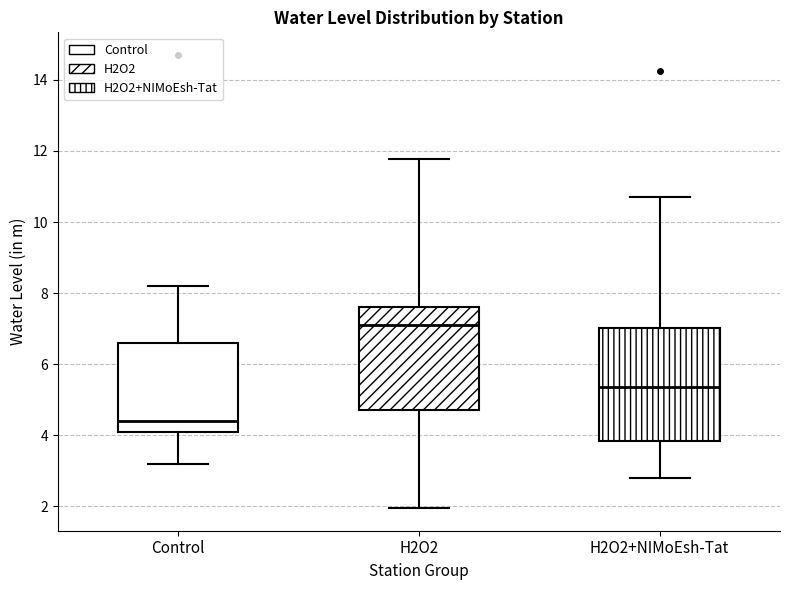

Where does the upper whisker of the box for Control end on the y-axis? The values are not printed on the chart, so give them approximately, as read against the axis.

8.2